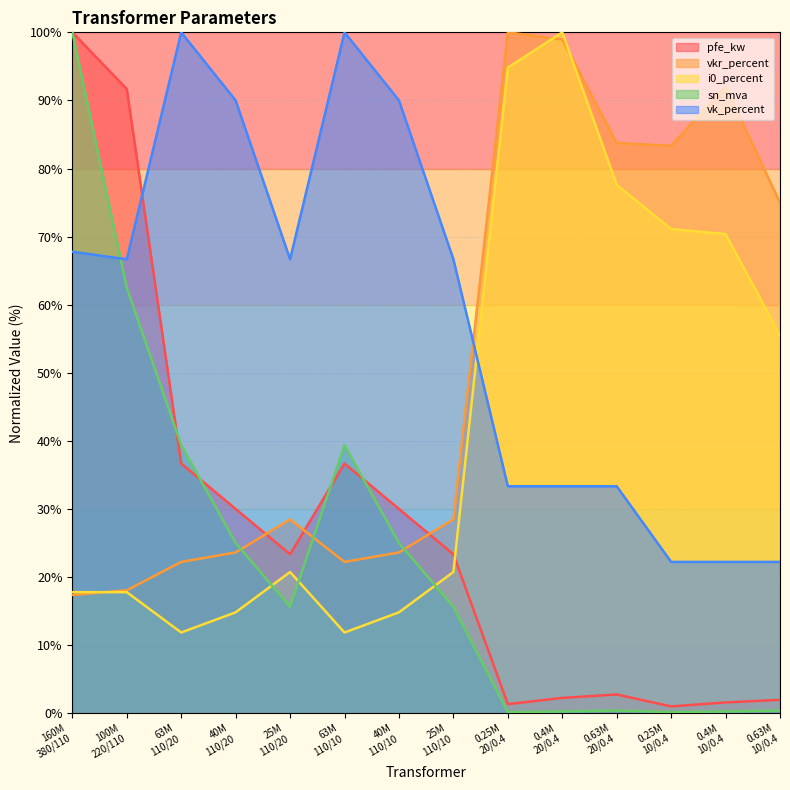

True or false: pfe_kw and i0_percent cross at least once.

True